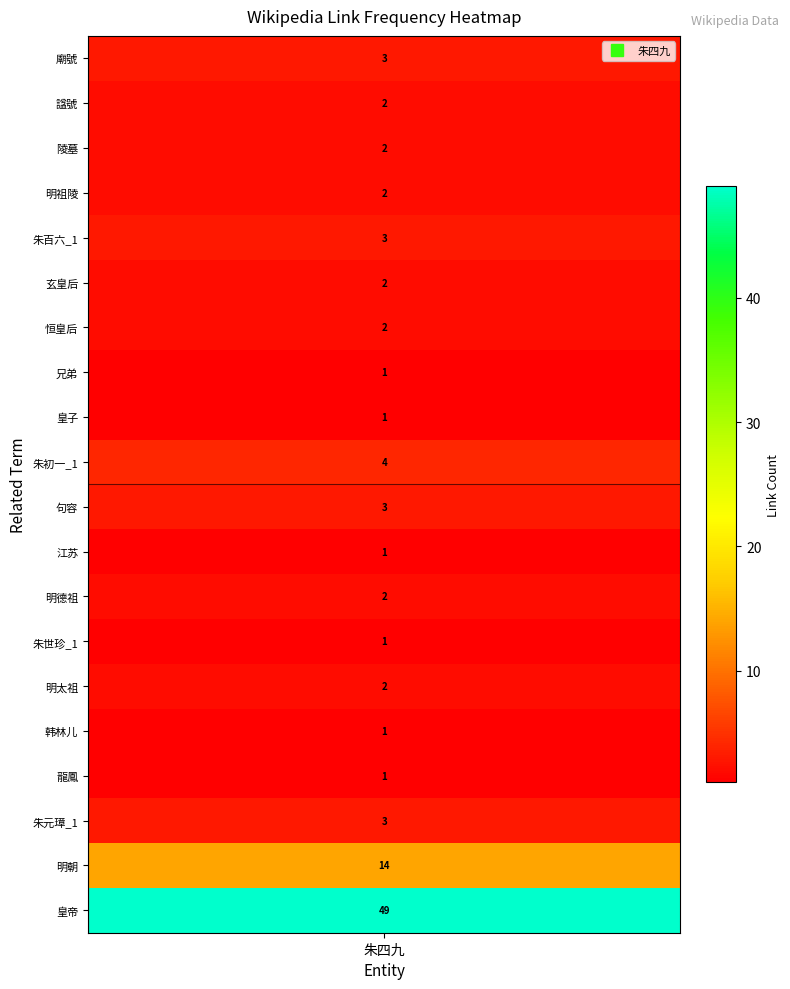

List the labels in order of value, largest first.

皇帝, 明朝, 朱初一_1, 廟號, 朱百六_1, 句容, 朱元璋_1, 諡號, 陵墓, 明祖陵, 玄皇后, 恒皇后, 明德祖, 明太祖, 兄弟, 皇子, 江苏, 朱世珍_1, 韩林儿, 龍鳳